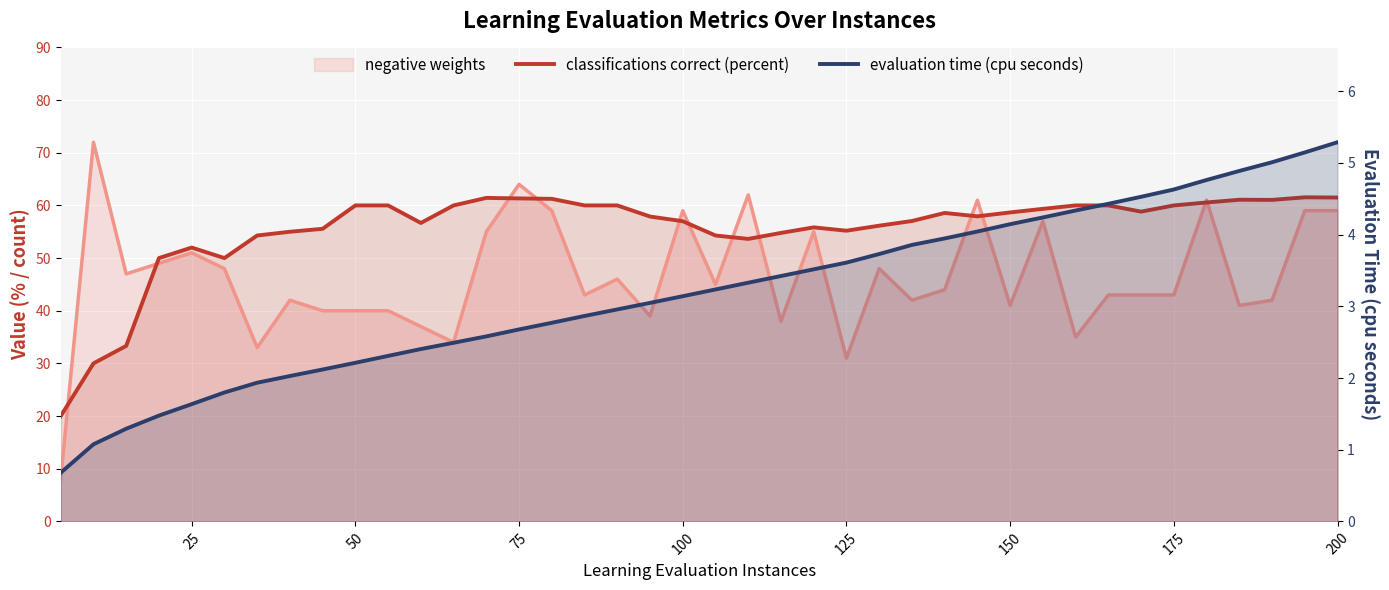

True or false: classifications correct (percent) and evaluation time (cpu seconds) intersect in this chart.

False